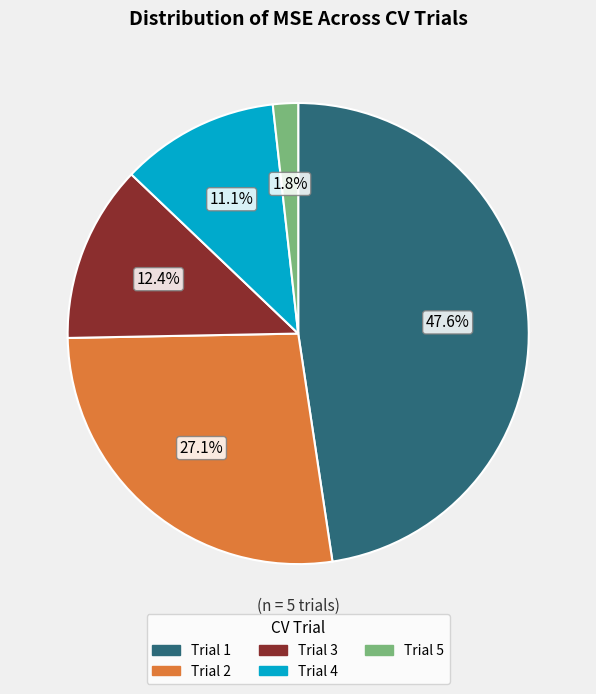

Does Trial 3 account for over 50% of the chart?

No